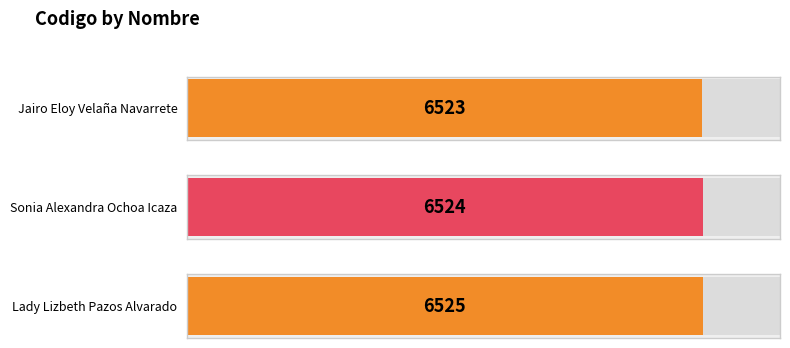

What is the ratio of the value at Sonia Alexandra Ochoa Icaza to the value at Jairo Eloy Velaña Navarrete?

1.0